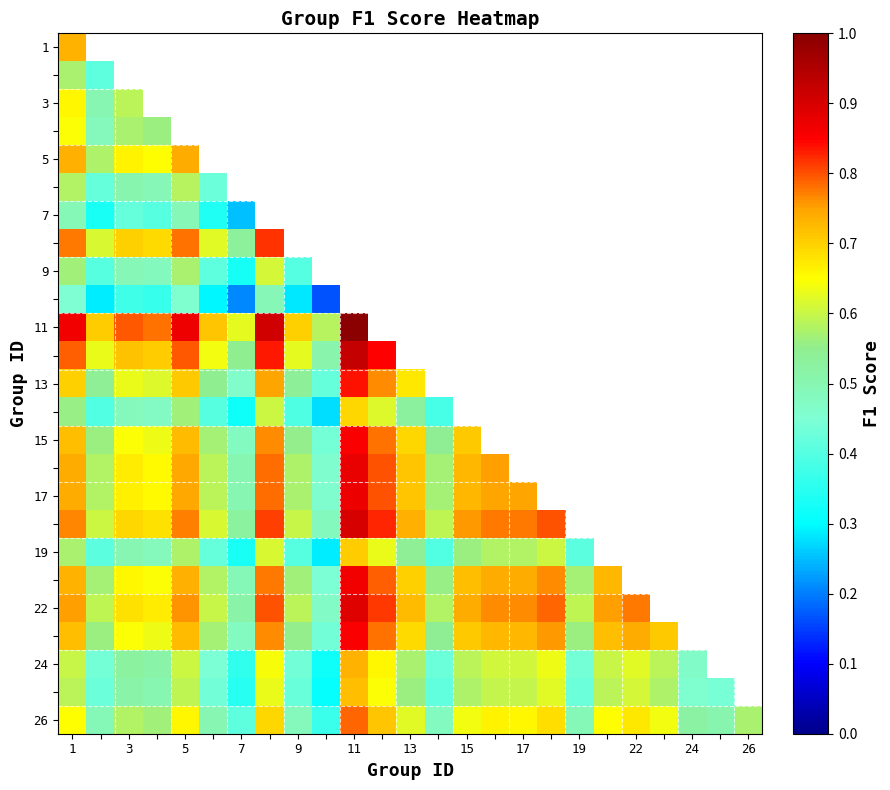

At which category is the sum across all series the highest?

1